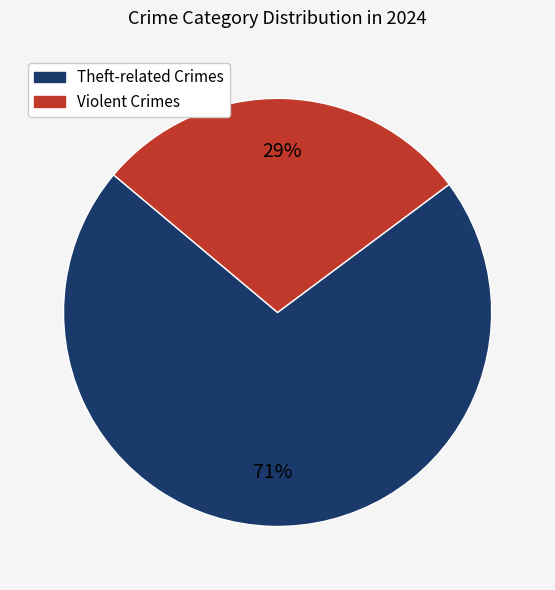

Is there any slice that represents more than half of the pie?

Yes